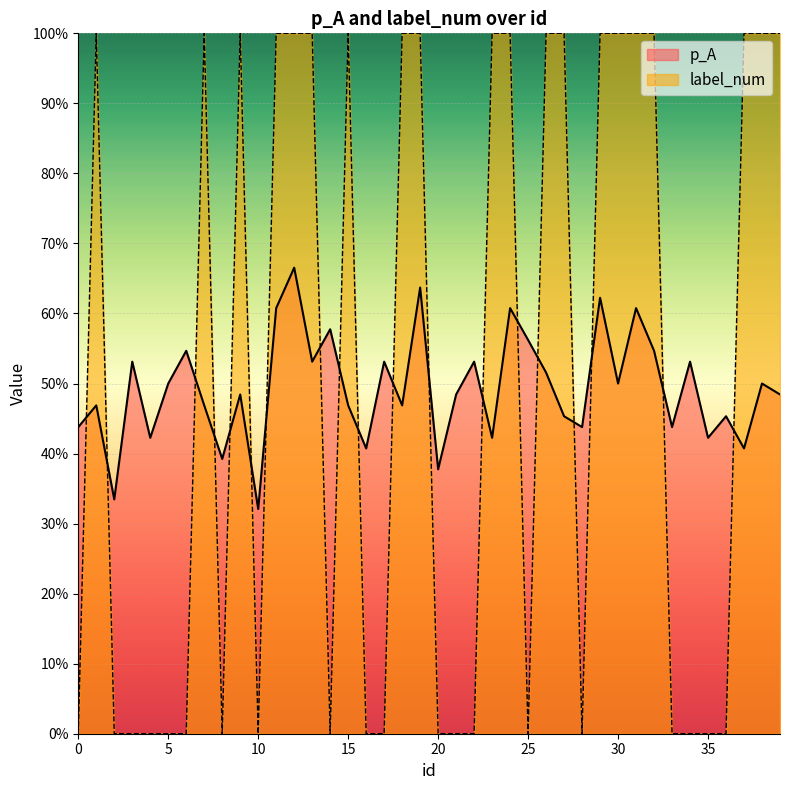

True or false: p_A has a value of 0.8 at 3.

False